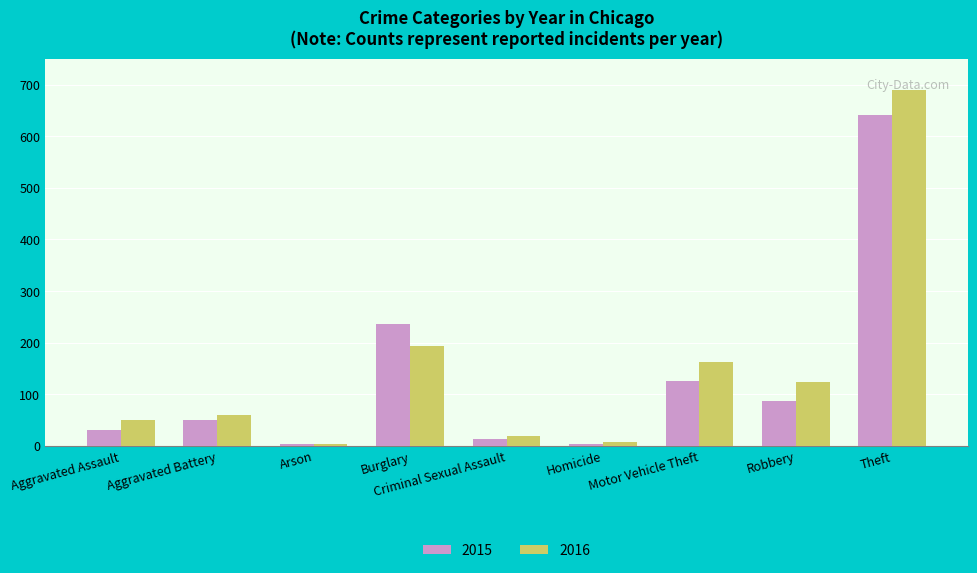

List the series in order of their peak value, highest first.

2016, 2015